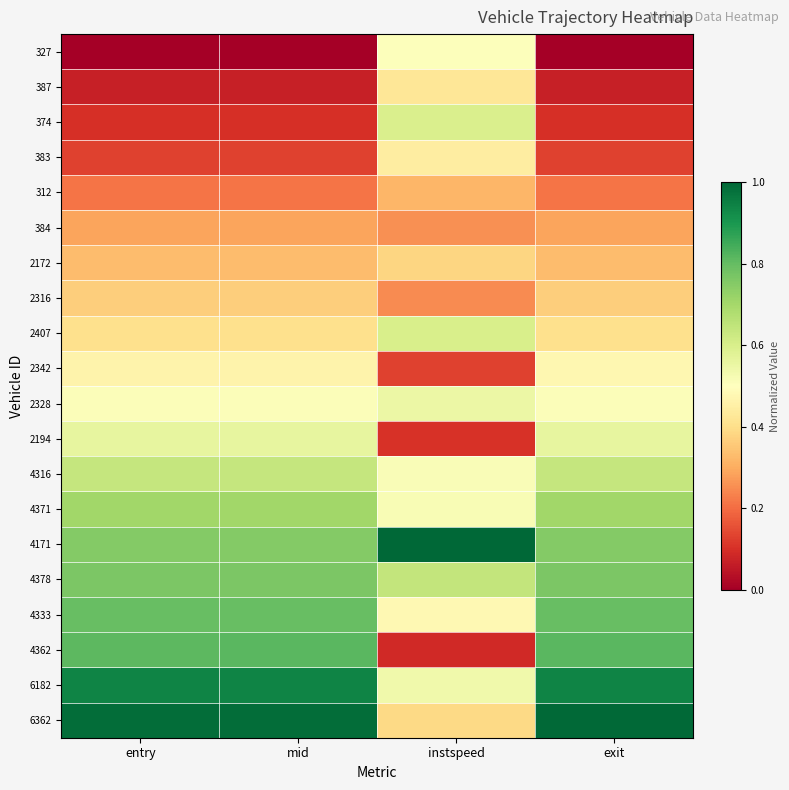

Reading right to left, what are all the values shown in this chart?

327: exit=0.0	instspeed=0.5	mid=0.0	entry=0.0
387: exit=0.1	instspeed=0.4	mid=0.1	entry=0.1
374: exit=0.1	instspeed=0.6	mid=0.1	entry=0.1
383: exit=0.1	instspeed=0.4	mid=0.1	entry=0.1
312: exit=0.2	instspeed=0.3	mid=0.2	entry=0.2
384: exit=0.3	instspeed=0.3	mid=0.3	entry=0.3
2172: exit=0.3	instspeed=0.4	mid=0.3	entry=0.3
2316: exit=0.4	instspeed=0.2	mid=0.4	entry=0.4
2407: exit=0.4	instspeed=0.6	mid=0.4	entry=0.4
2342: exit=0.5	instspeed=0.1	mid=0.5	entry=0.5
2328: exit=0.5	instspeed=0.5	mid=0.5	entry=0.5
2194: exit=0.6	instspeed=0.1	mid=0.6	entry=0.6
4316: exit=0.6	instspeed=0.5	mid=0.6	entry=0.6
4371: exit=0.7	instspeed=0.5	mid=0.7	entry=0.7
4171: exit=0.8	instspeed=1.0	mid=0.8	entry=0.8
4378: exit=0.8	instspeed=0.6	mid=0.8	entry=0.8
4333: exit=0.8	instspeed=0.5	mid=0.8	entry=0.8
4362: exit=0.8	instspeed=0.1	mid=0.8	entry=0.8
6182: exit=0.9	instspeed=0.5	mid=0.9	entry=0.9
6362: exit=1.0	instspeed=0.4	mid=1.0	entry=1.0